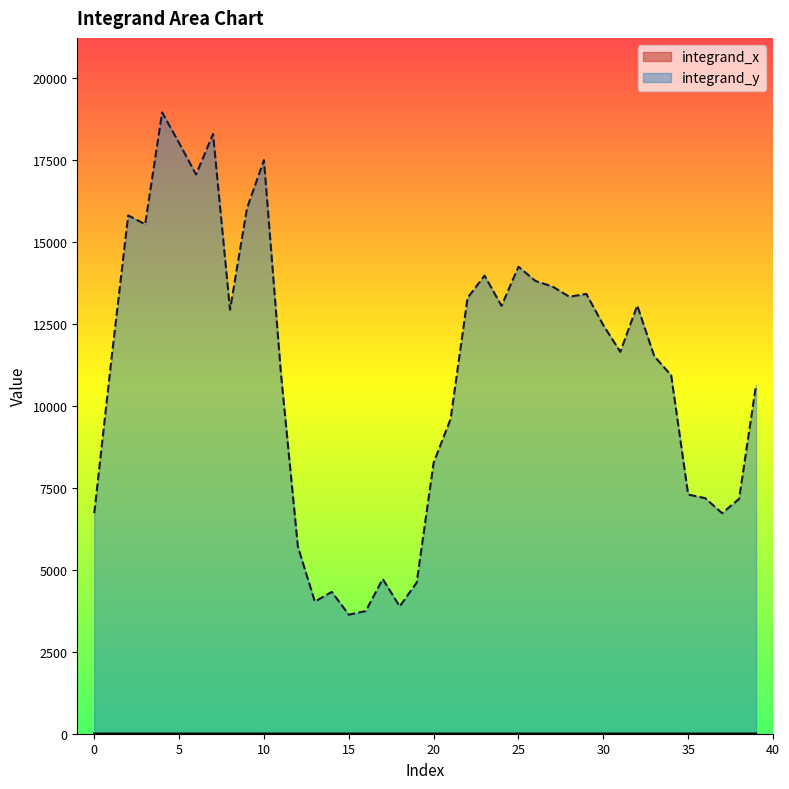

What are all the series names shown in the legend?

integrand_x, integrand_y